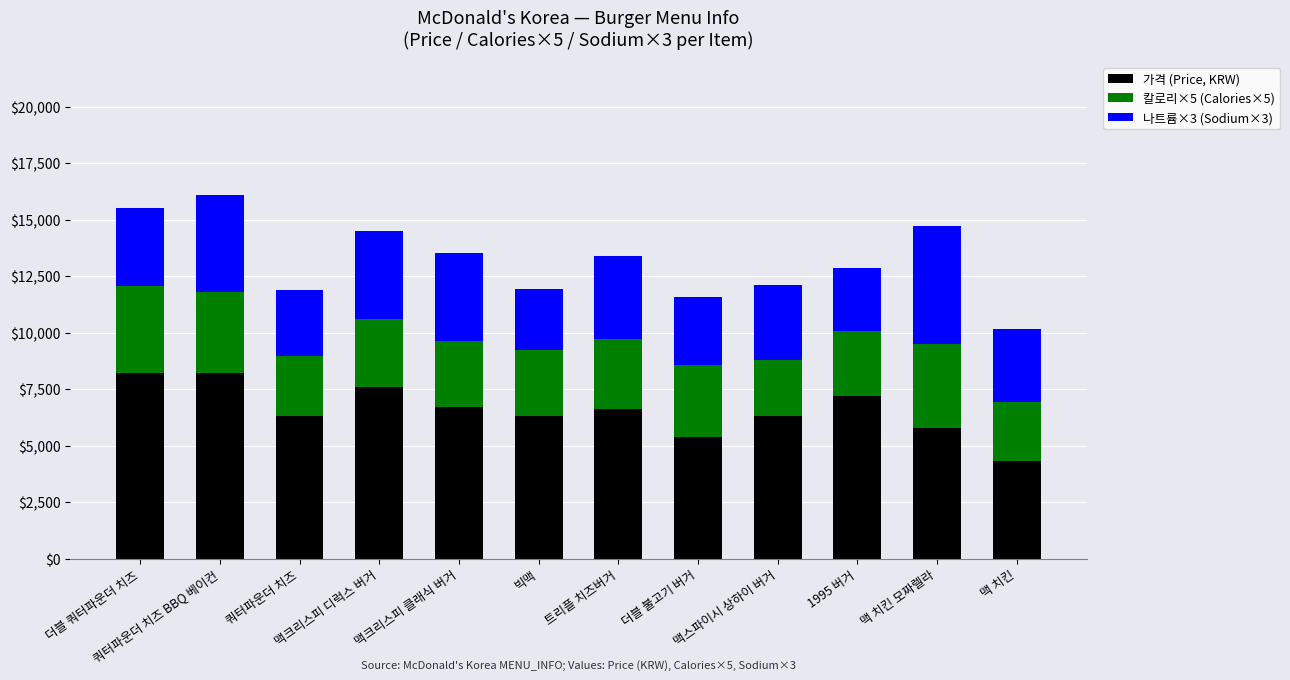

Does the chart contain any negative values?

No